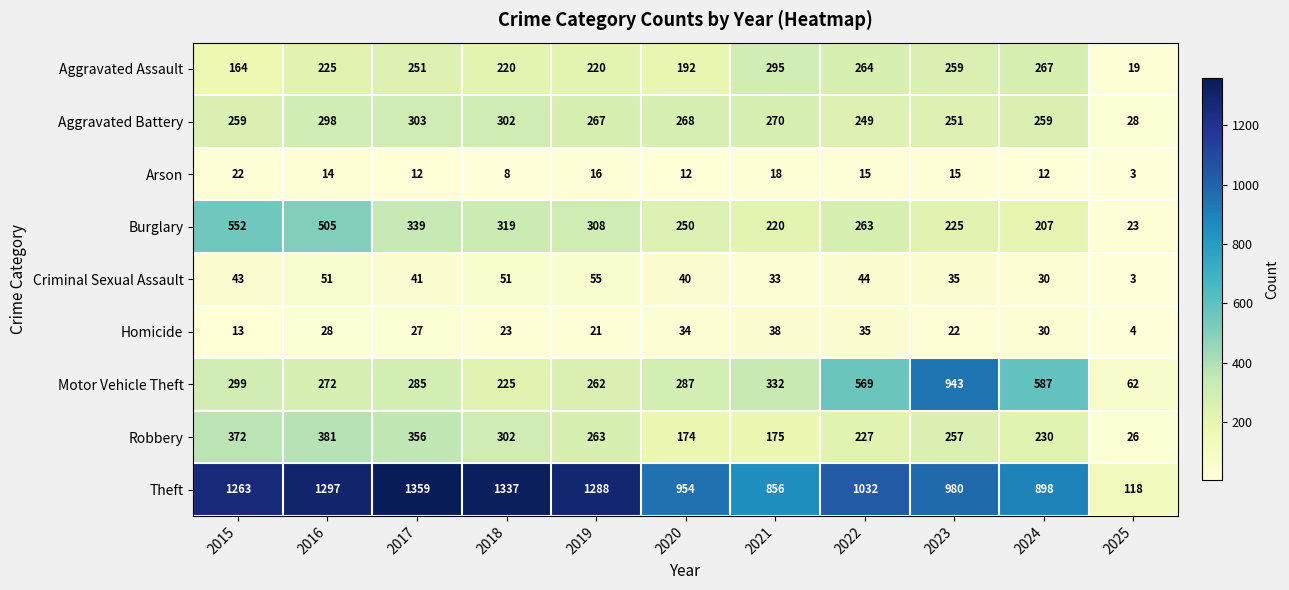

At which label does Robbery first exceed 257?

2015